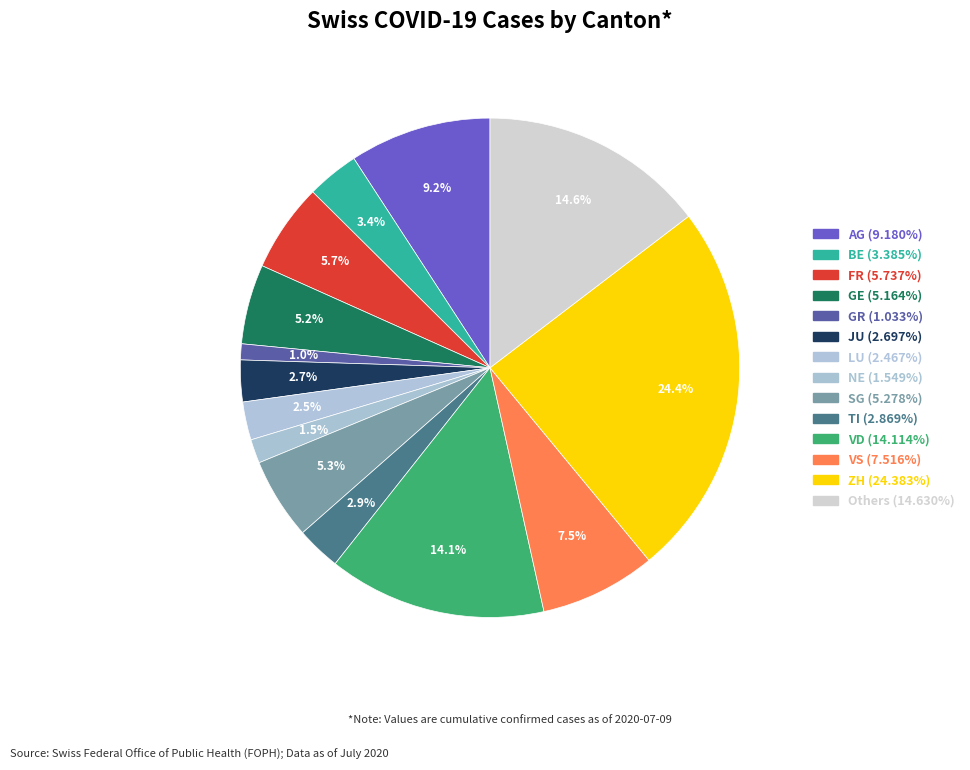

How many segments does this pie chart have?

14